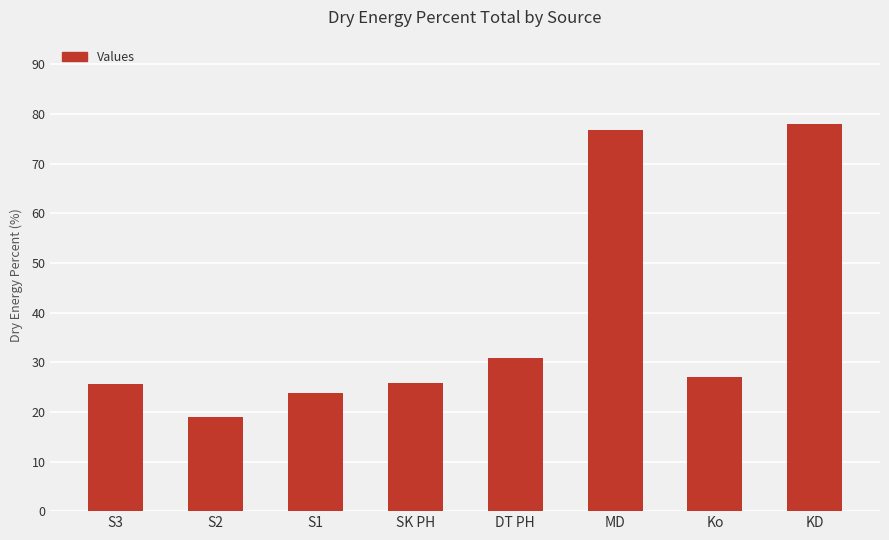

Which label corresponds to the smallest value in the chart?

S2